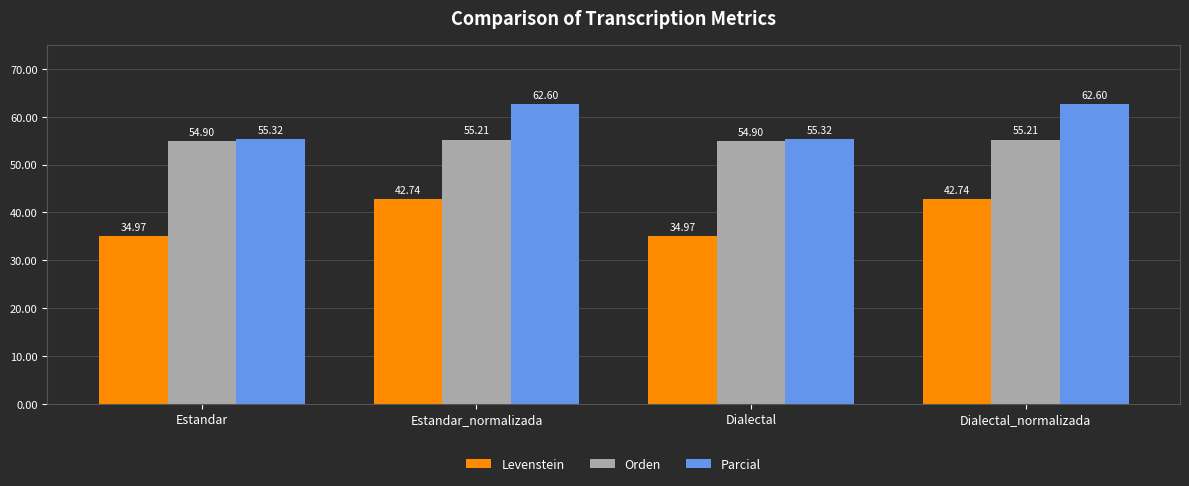

How many bars are there in total?

12